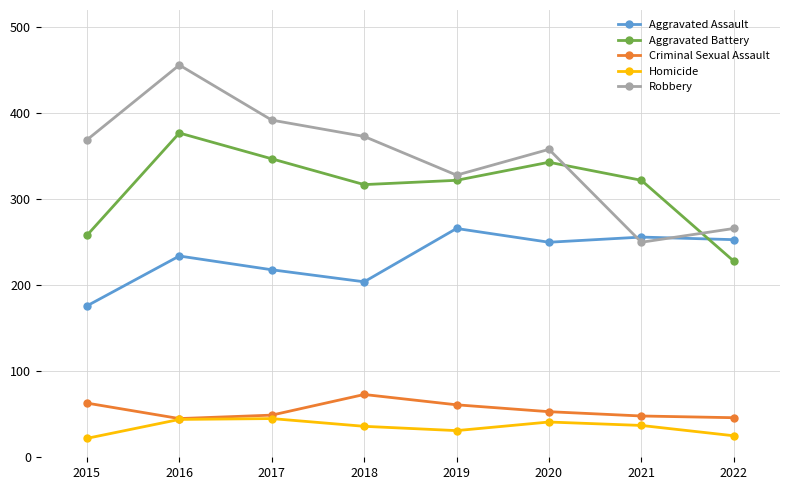

True or false: Robbery has more than 0 interior local peaks.

True